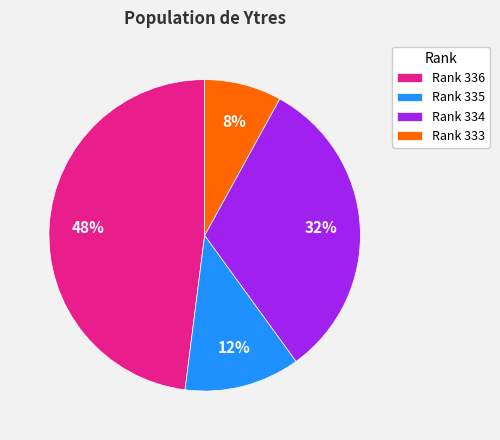

Is there a majority slice in this chart?

No